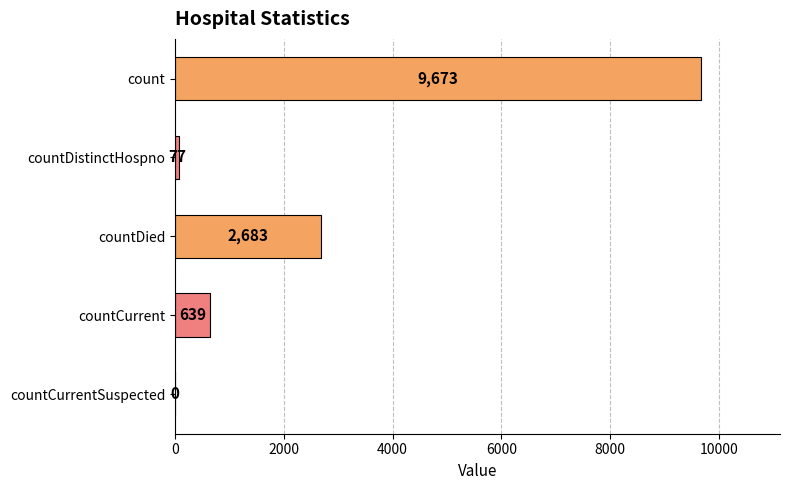

Where is the data nearest to the value 4836?

countDied